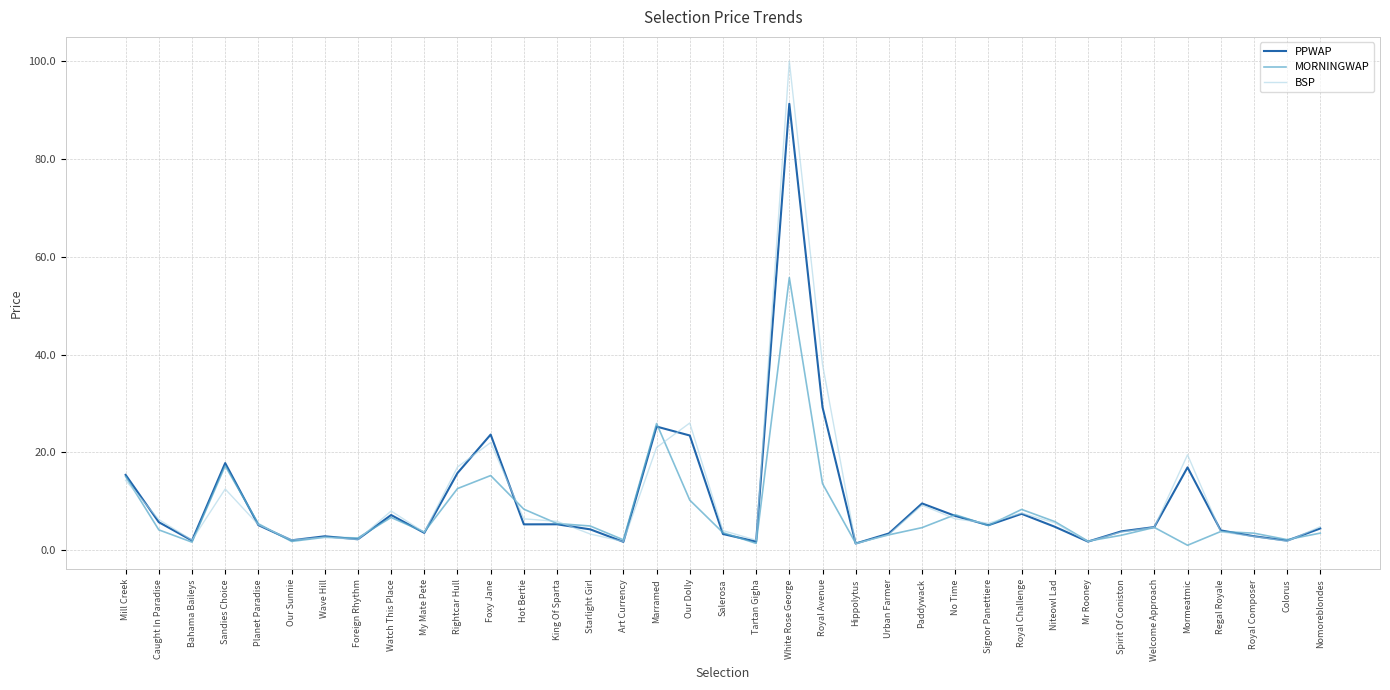

Between Wave Hill and Watch This Place, which series saw the biggest shift?

BSP